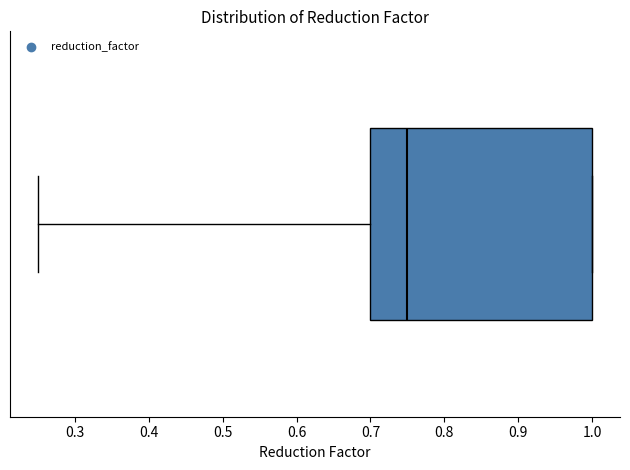

Transcribe this box plot: give where the median line is, the range the box spans, and where the two whiskers end, as read against the x-axis. The values are not printed on the chart, so give them approximately, as read against the axis.

median 0.75, box 0.70 to 1.00, whiskers 0.25 to 1.00